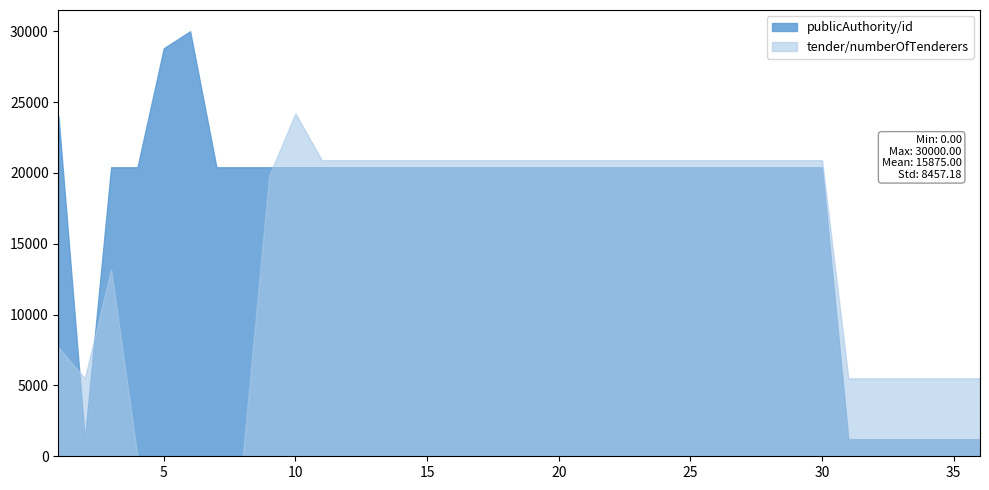

Which series has the largest total across all categories?

publicAuthority/id